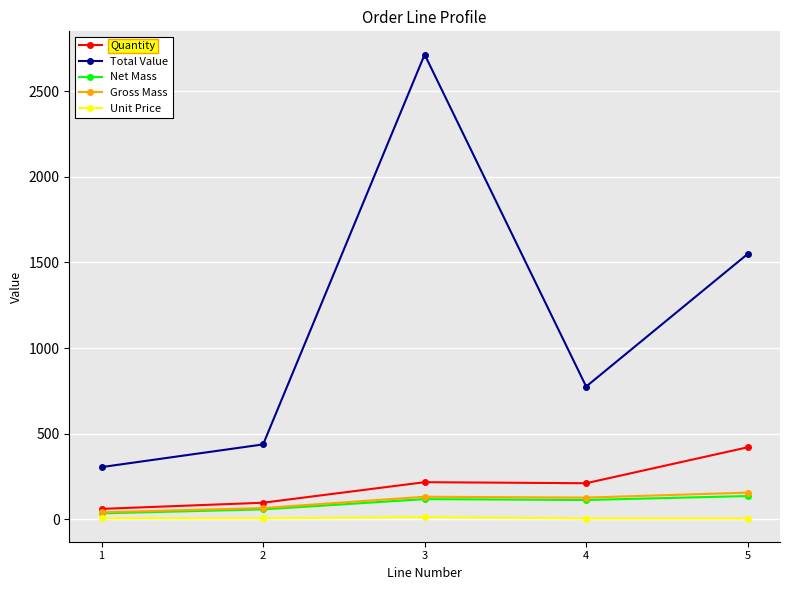

At which category is the sum across all series the highest?

3